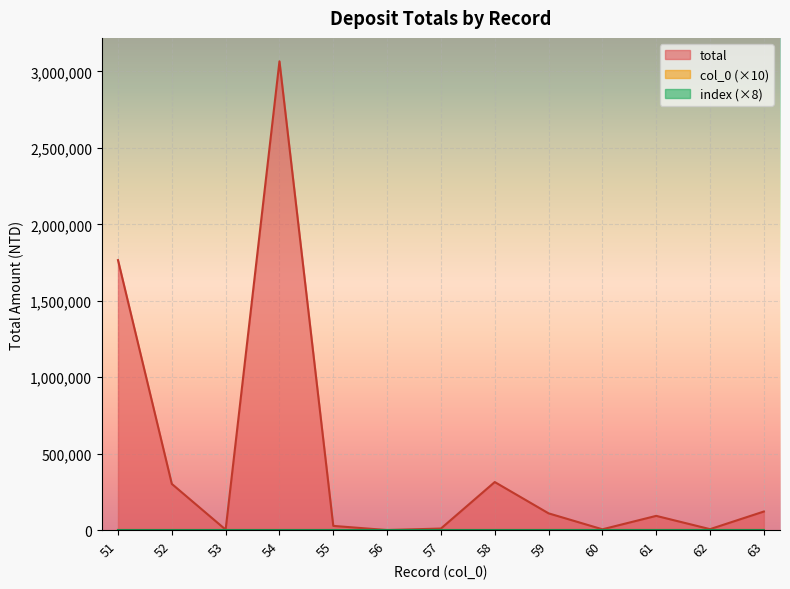

How many data points does each series have?

13